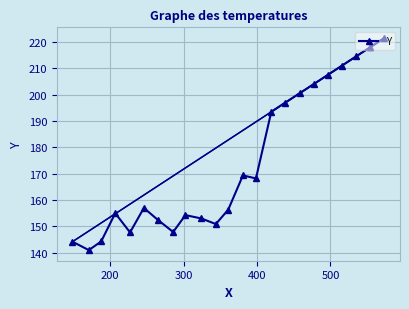

What is the lowest value of the Y series?

141.0